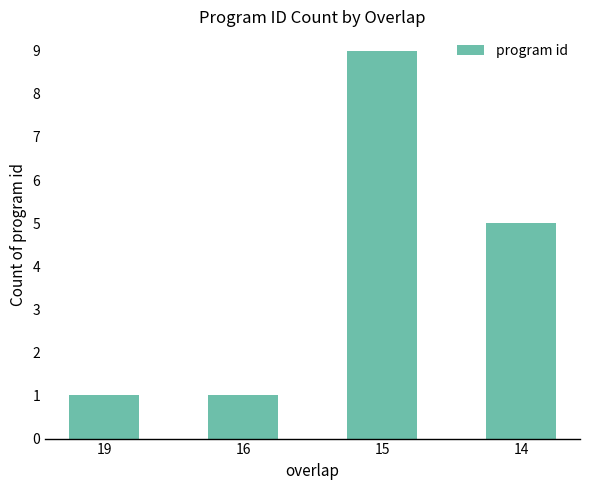

Reading left to right, what are all the values shown in this chart?

19=1	16=1	15=9	14=5